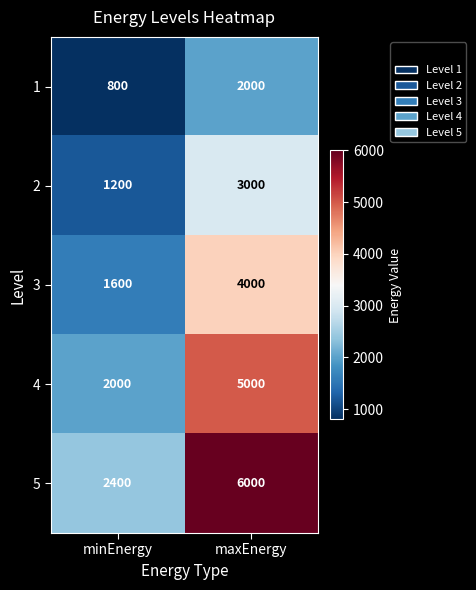

The value of 1 at maxEnergy is 2000. True or false?

True